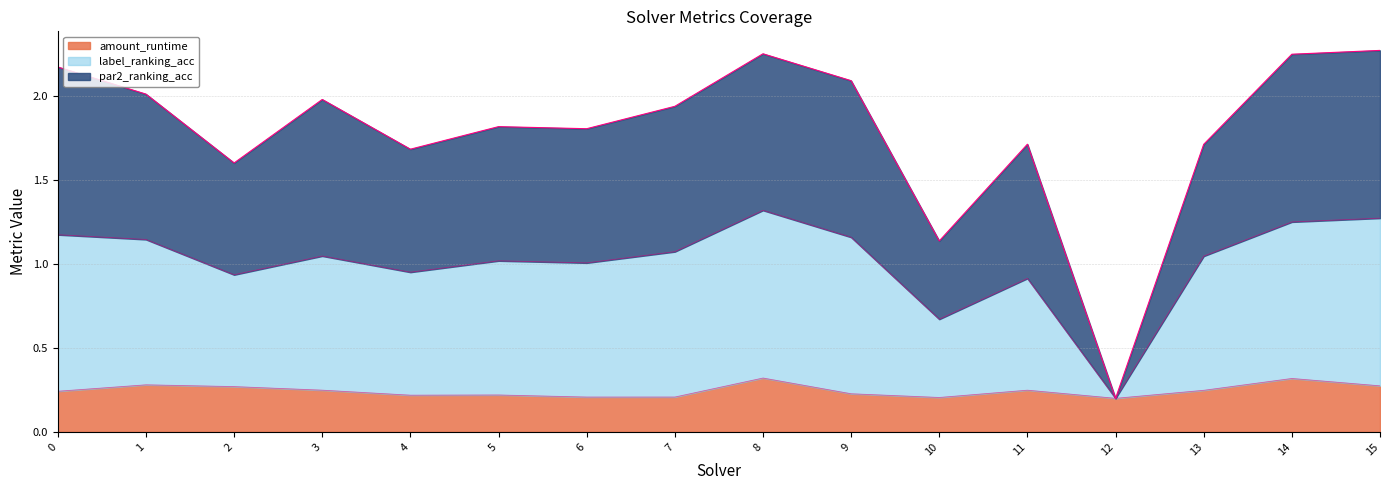

Is it true that amount_runtime equals 0.1 at 9?

False